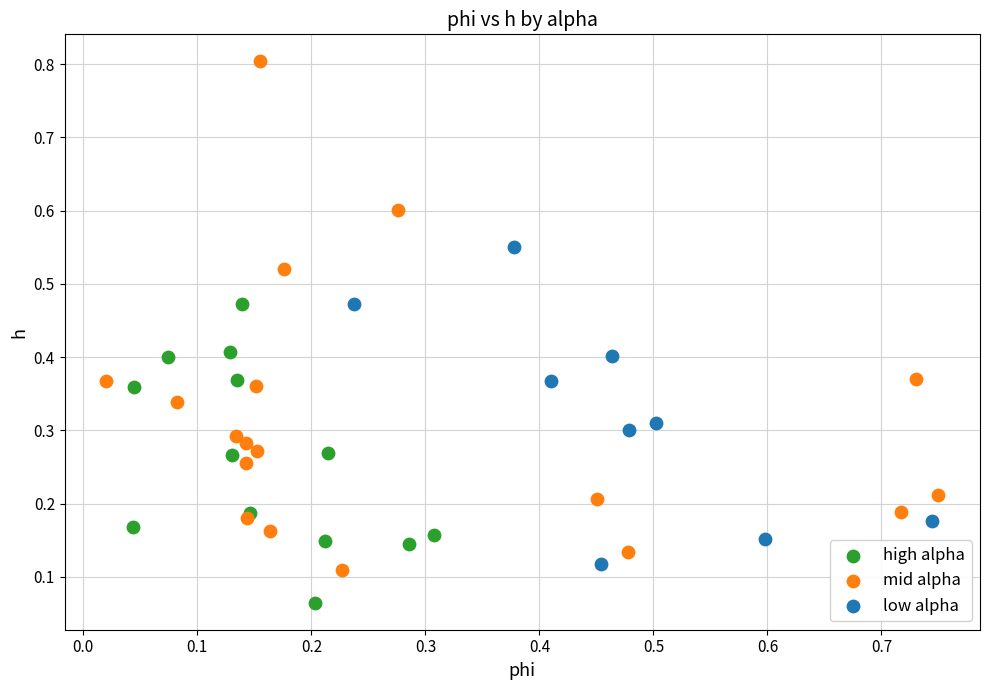

Which series contains the highest Y value?

mid alpha